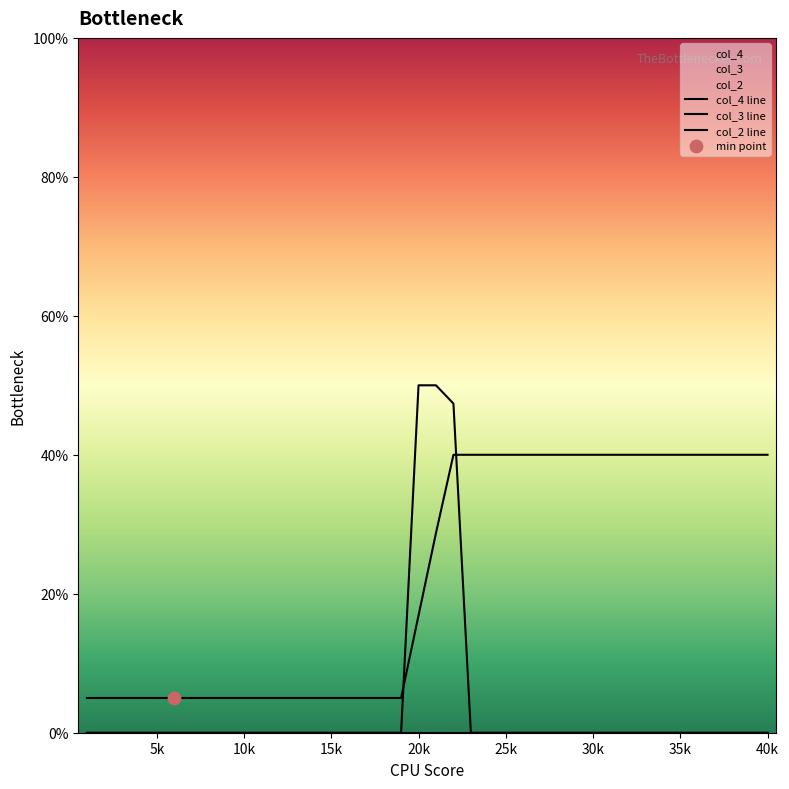

Which series reaches the minimum Y coordinate?

col_3 line